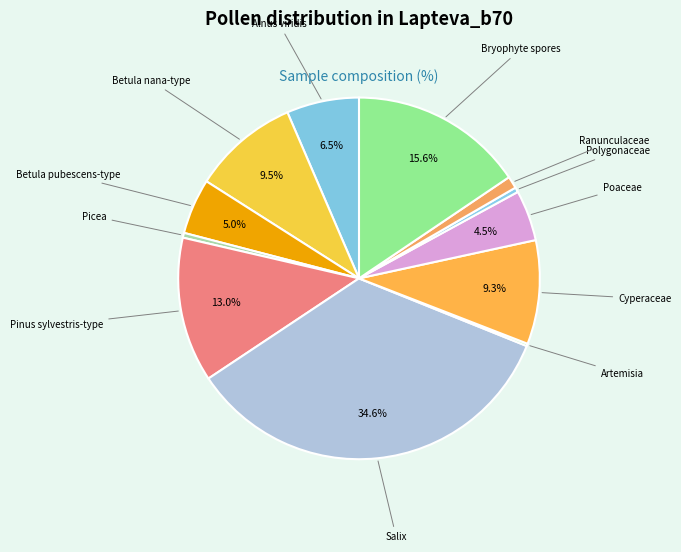

How much of the chart is everything except Cyperaceae?

90.7%